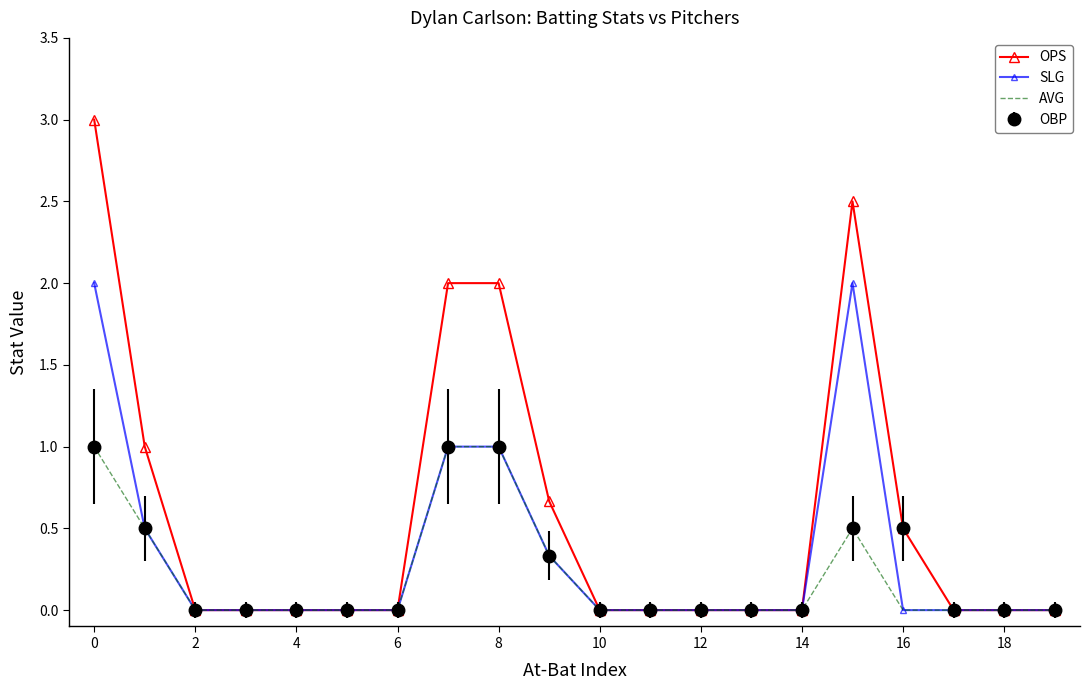

Which series has the widest spread of values?

OPS